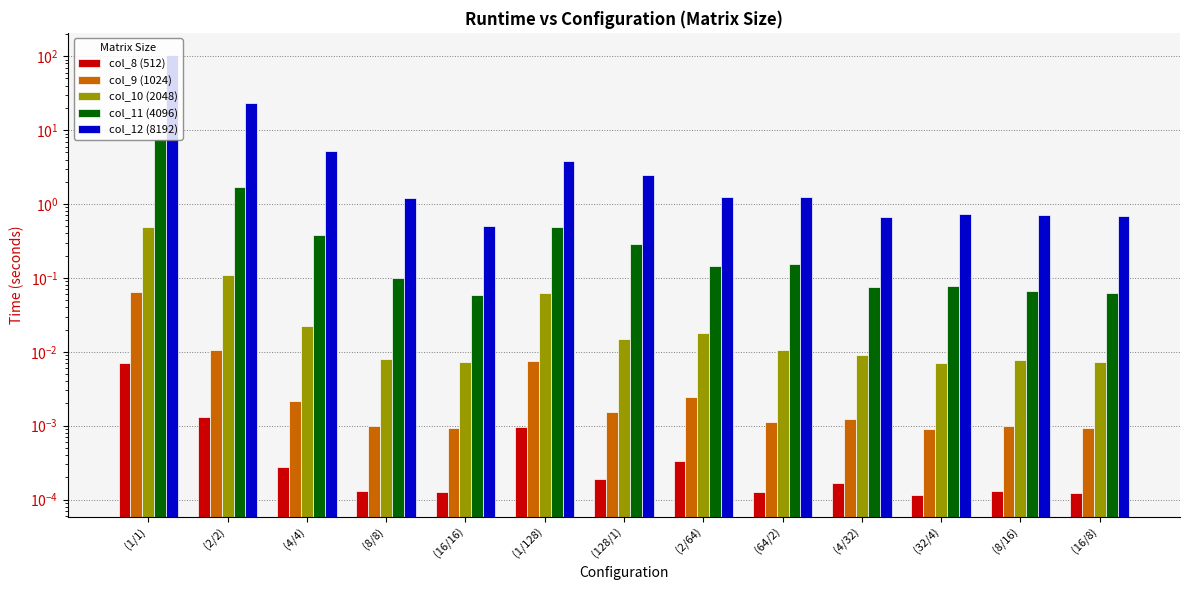

How many bars are there in total?

65